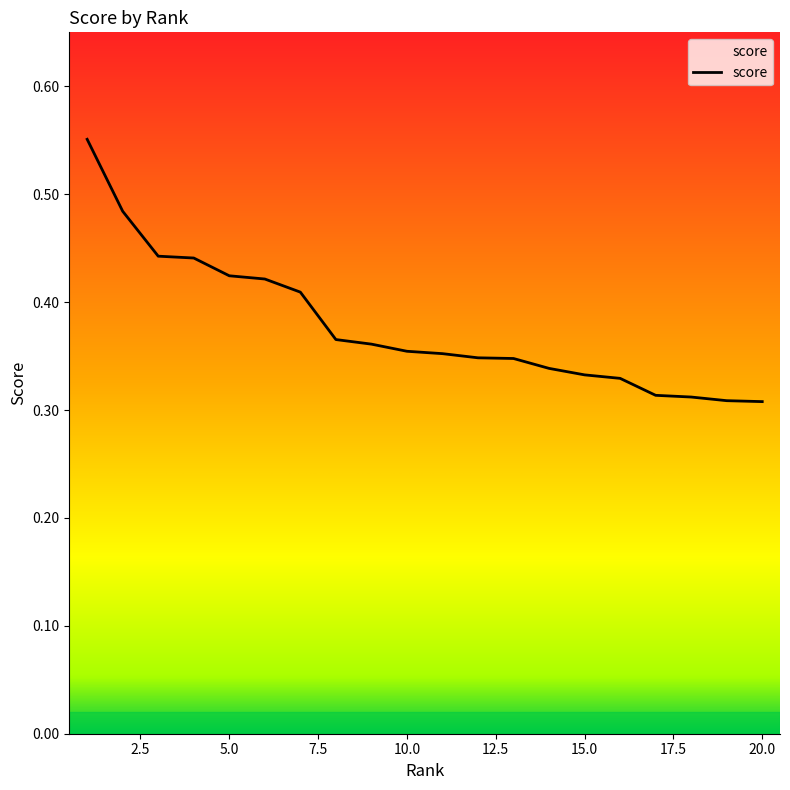

What is the value of the 13th point from the left?

0.3